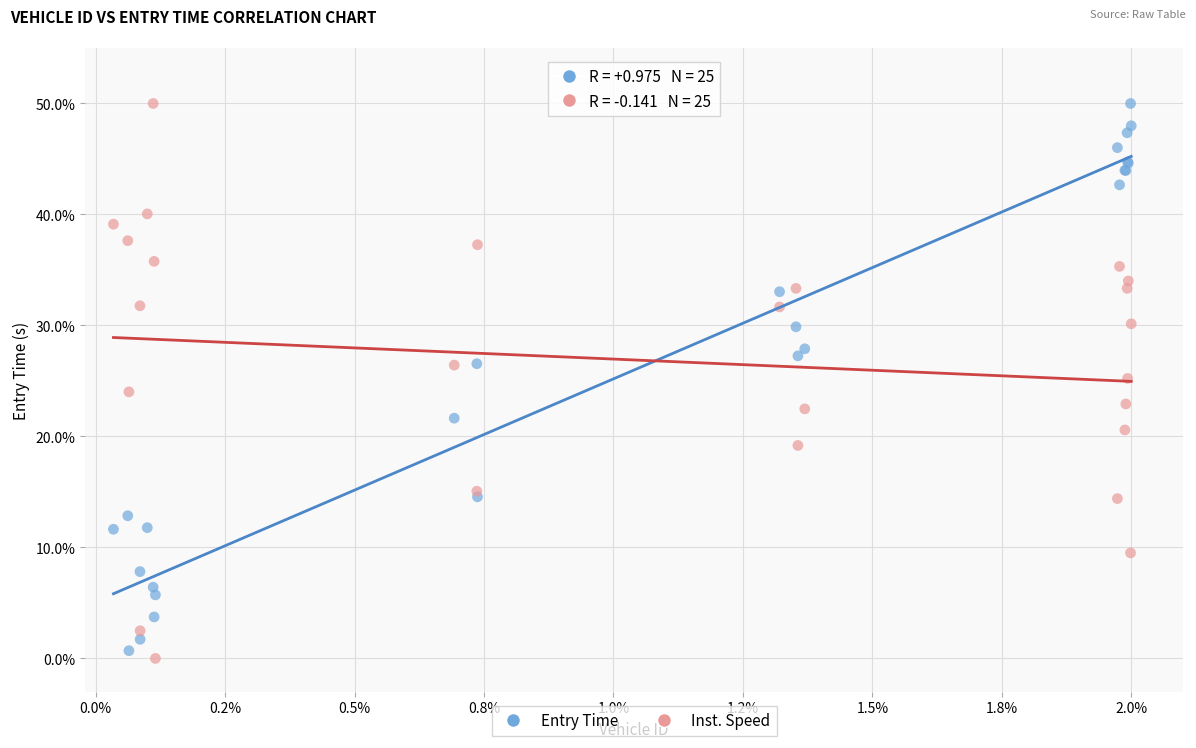

What is the X range (max minus min) for the scatter plot?

2.0